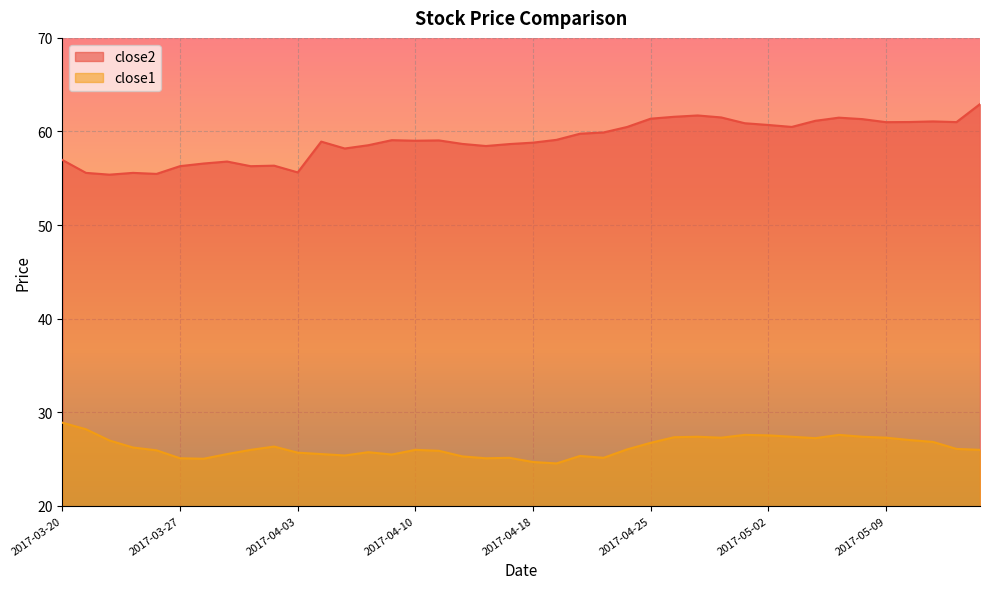

Which label corresponds to the largest value in the chart?

2017-05-15